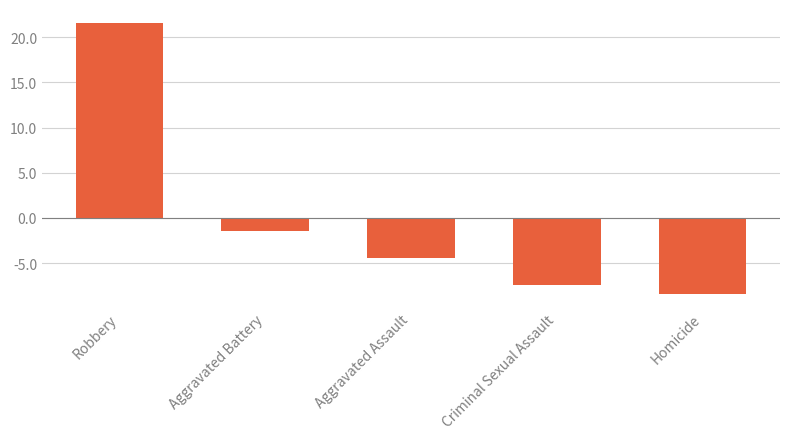

The value at Homicide is -8.4. True or false?

True